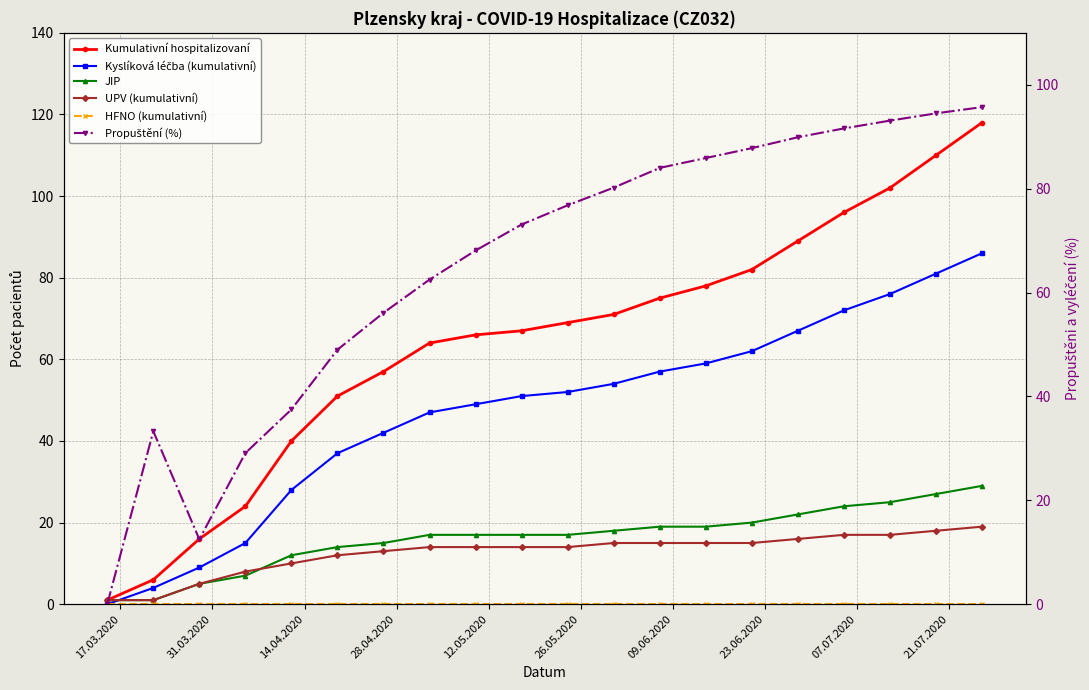

What is the difference between the second highest and minimum values in the UPV (kumulativní) series?

17.0